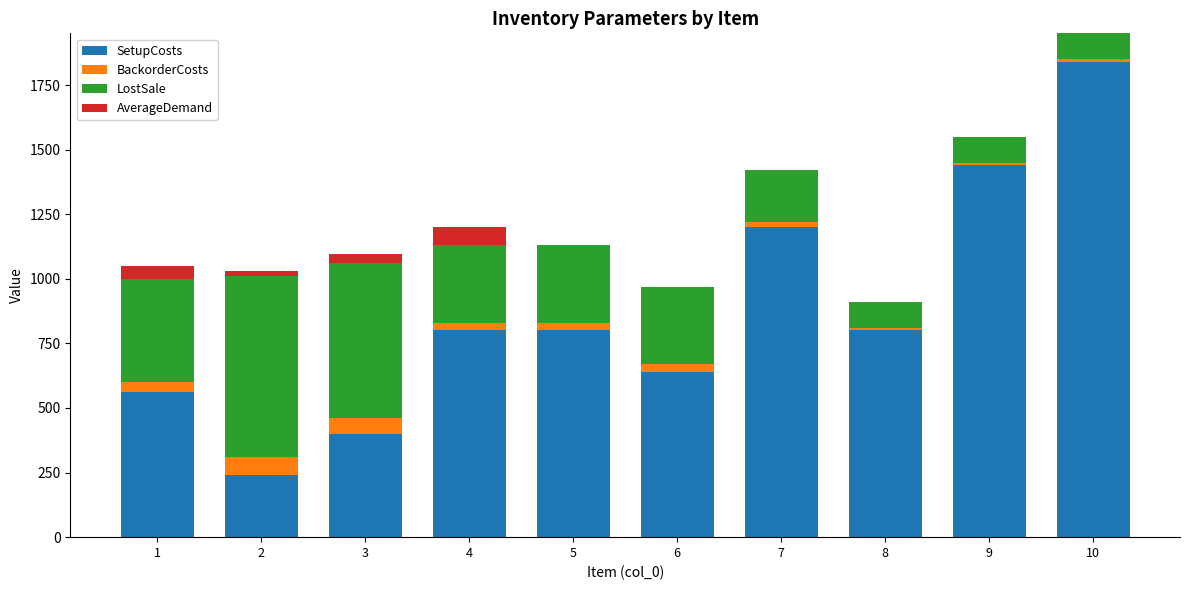

At which category is the sum across all series the highest?

10